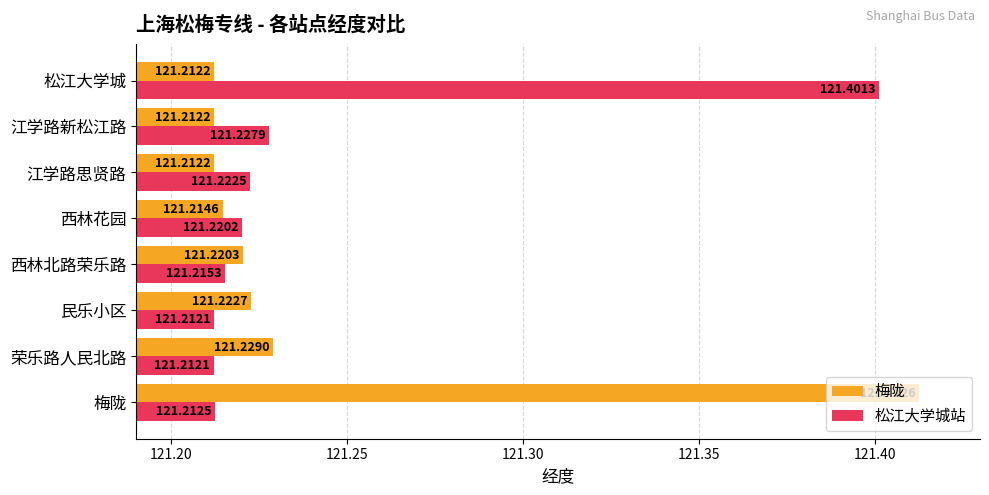

What is the sum of the 松江大学城站 values at 西林北路荣乐路 and 江学路思贤路?

242.4